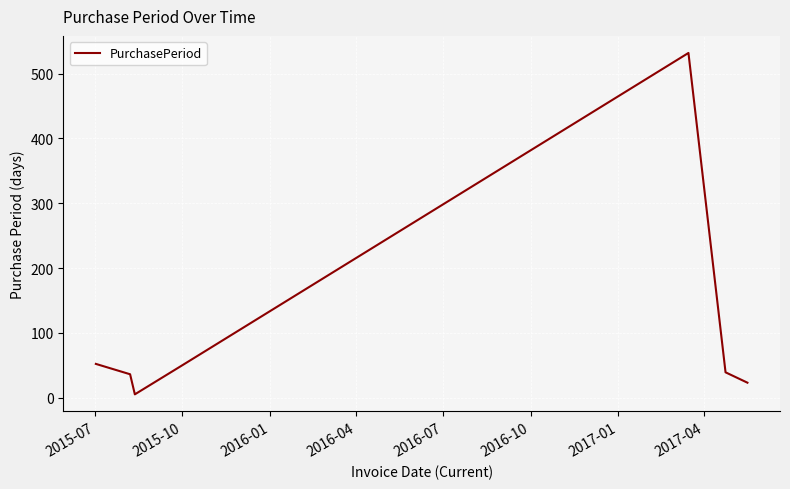

How many categories are shown in the chart?

7